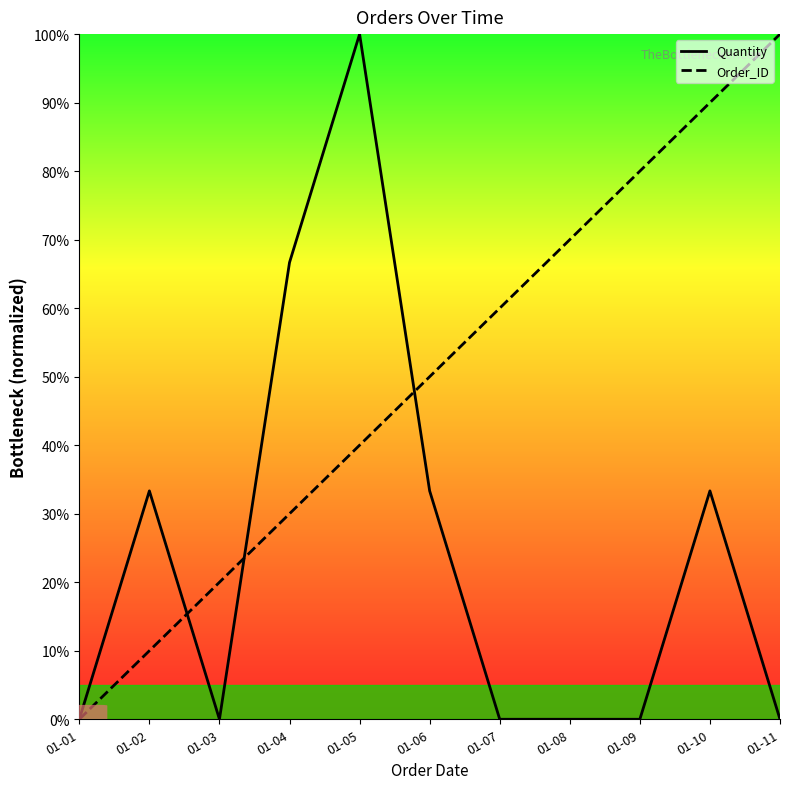

Does the chart have visible grid lines?

No